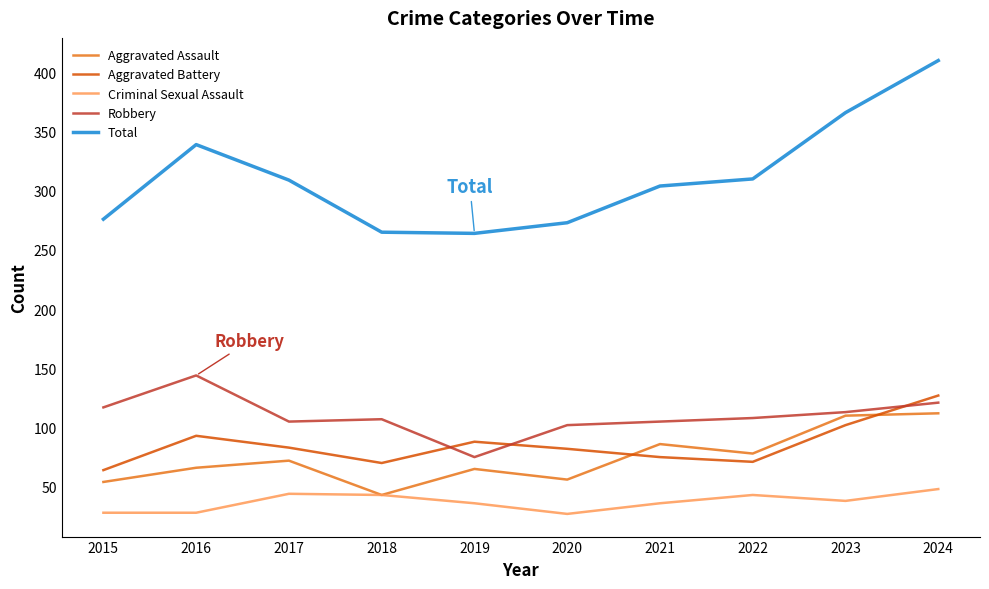

At which category is the sum across all series the highest?

2024